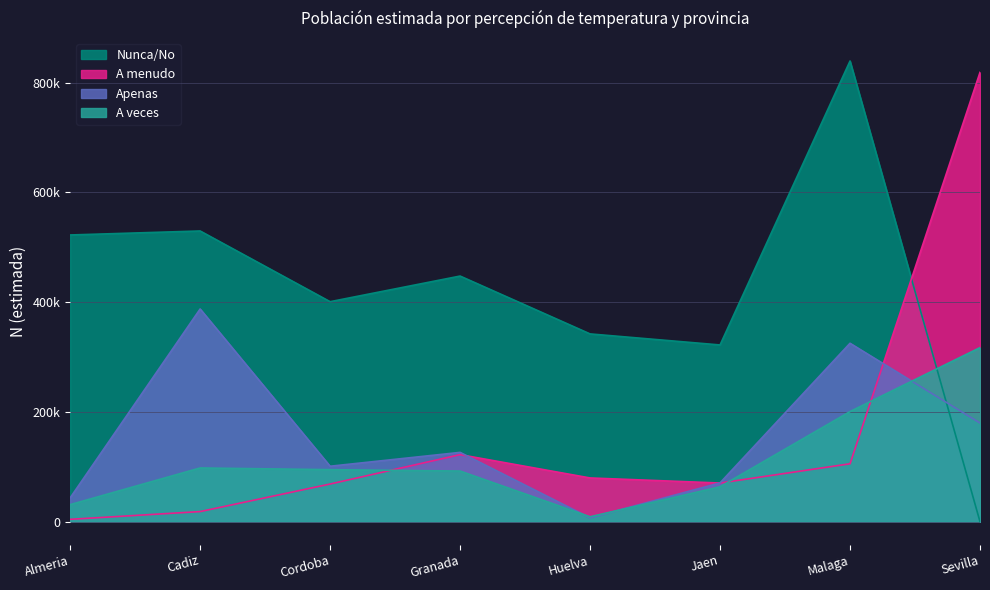

How many interior local valleys does the A veces series have?

1